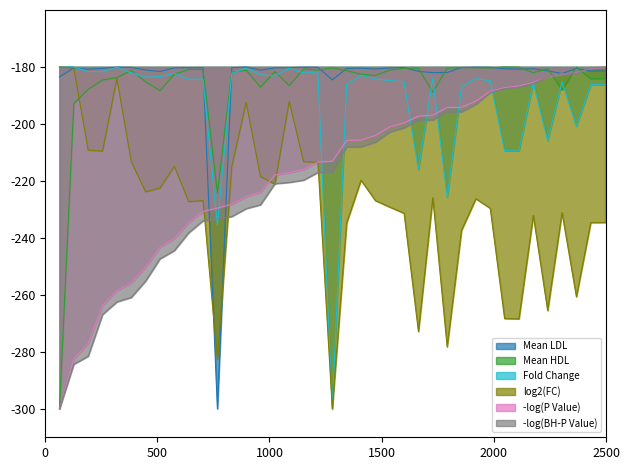

What are all the series names shown in the legend?

Mean LDL, Mean HDL, Fold Change, log2(FC), -log(P Value), -log(BH-P Value)